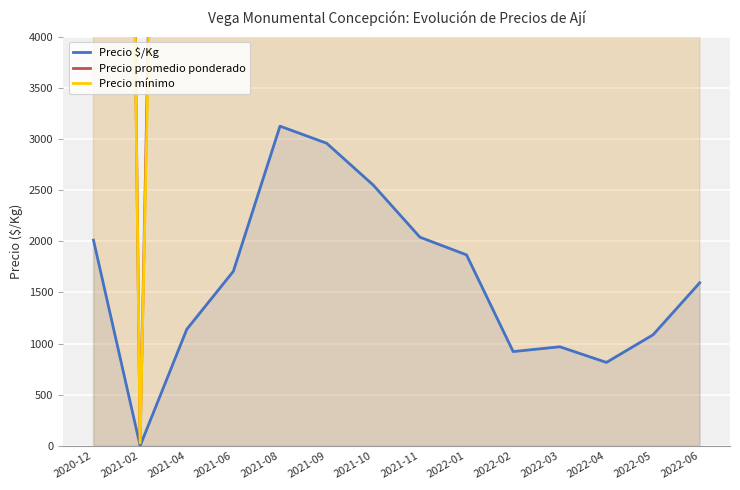

Reading right to left, extract all data points from this chart.

Precio $/Kg: 1594	1086	816	969	922	1867	2040	2549	2958	3125	1707	1139	1	2011
Precio promedio ponderado: 20473	23026	20533	22191	19500	22400	51000	43632	35500	37500	25600	22975	35	38400
Precio mínimo: 18667	21000	18800	20200	16000	22000	50000	43333	35000	37000	25000	21500	30	37500